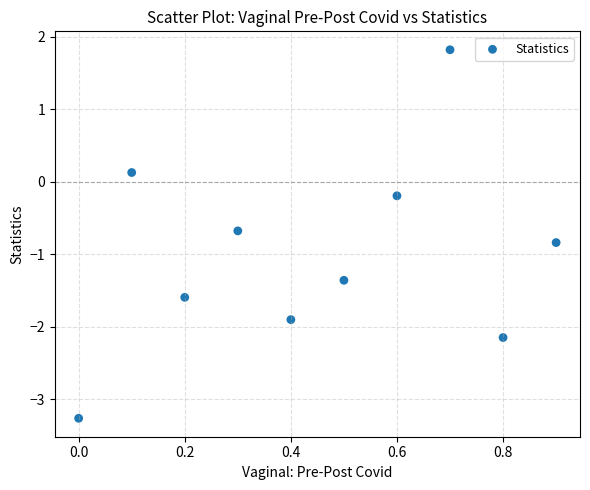

What is the range of X values (max minus min)?

0.9